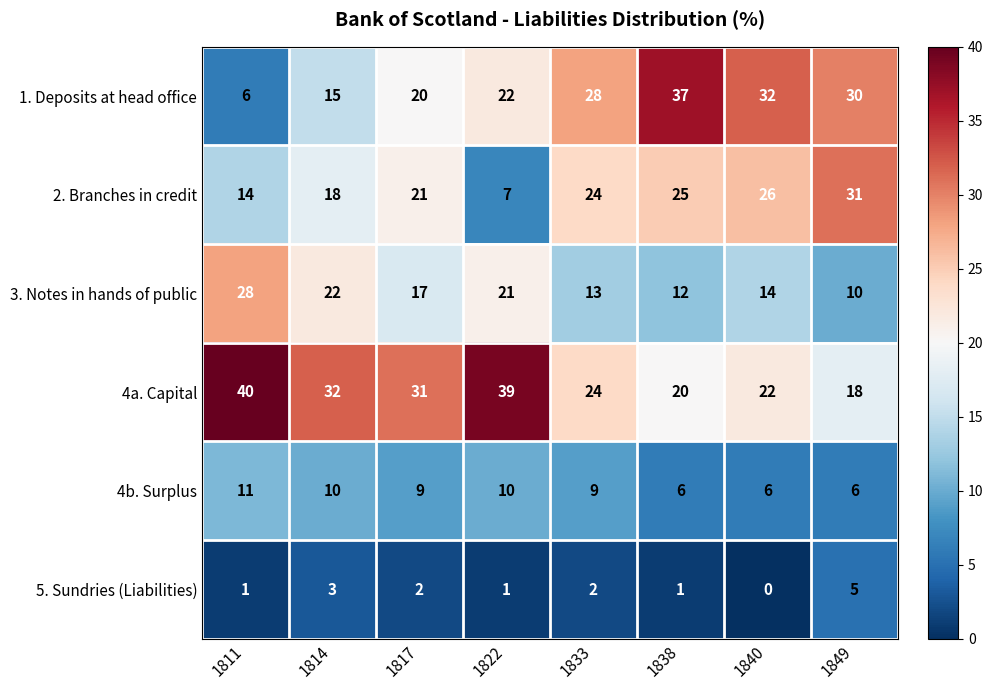

Which series changed the most between 1814 and 1833?

1. Deposits at head office